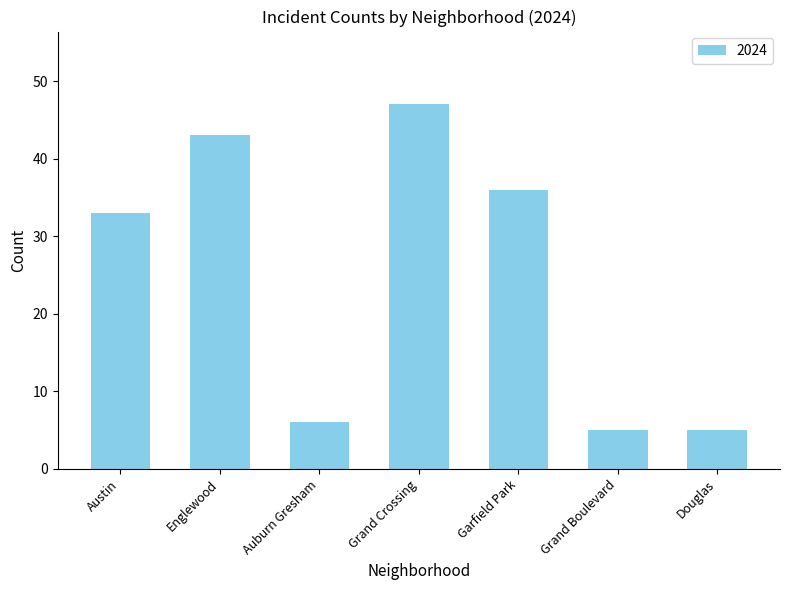

What is the difference between the maximum and minimum values?

42